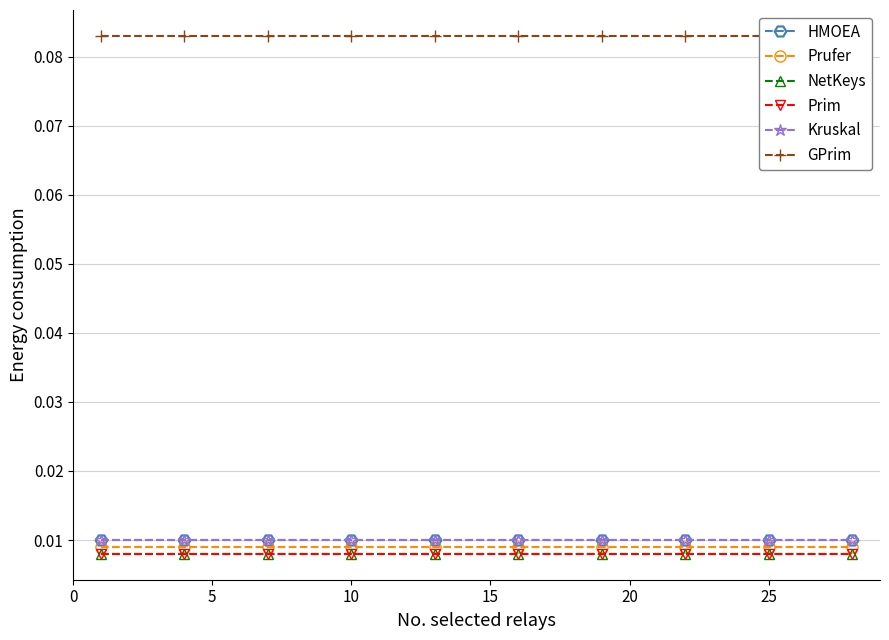

List the series in order of their peak value, lowest first.

NetKeys, Prim, Prufer, HMOEA, Kruskal, GPrim